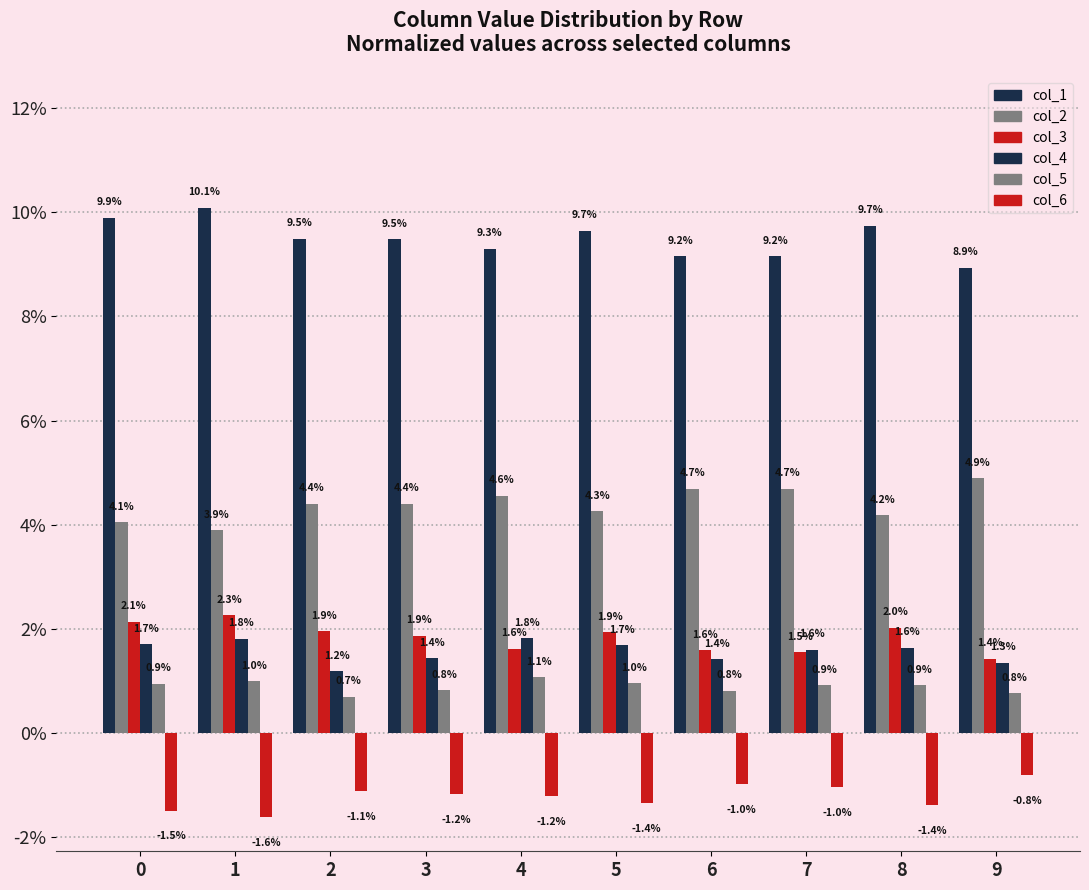

What is the greatest value displayed?

0.1